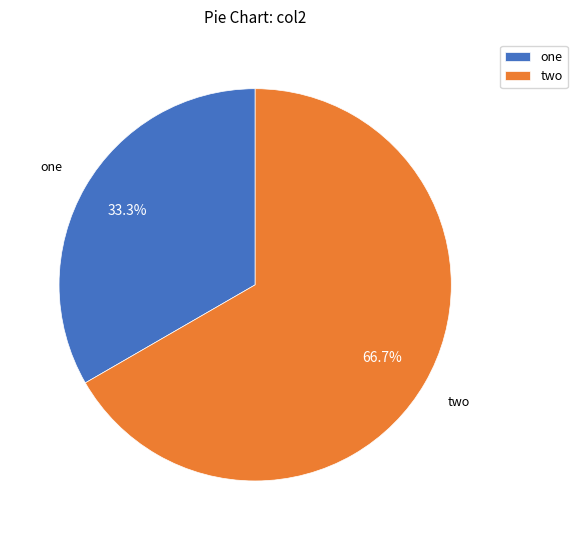

Count the number of slices in the pie.

2